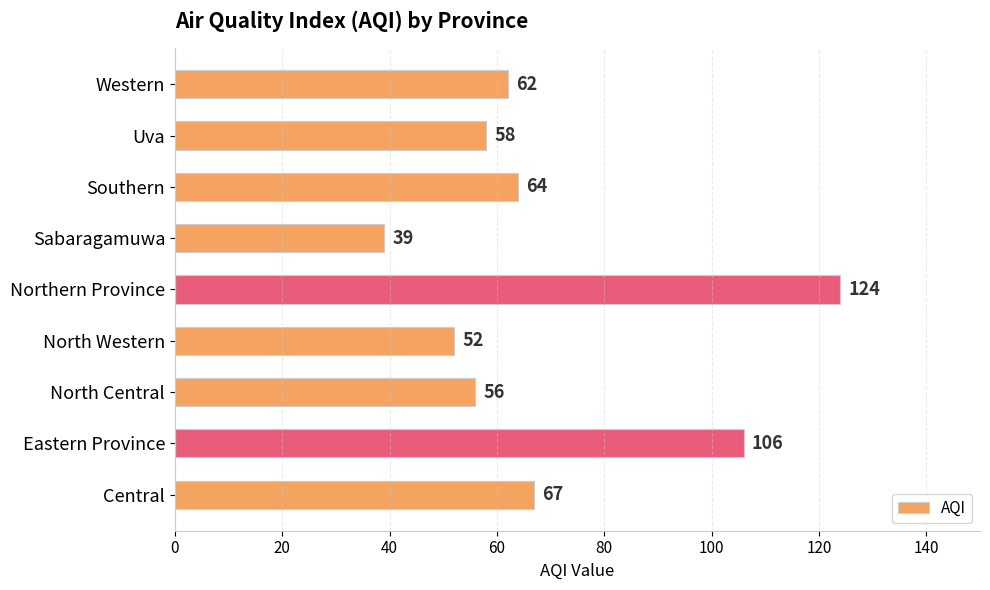

What is the difference between the maximum and minimum values?

85